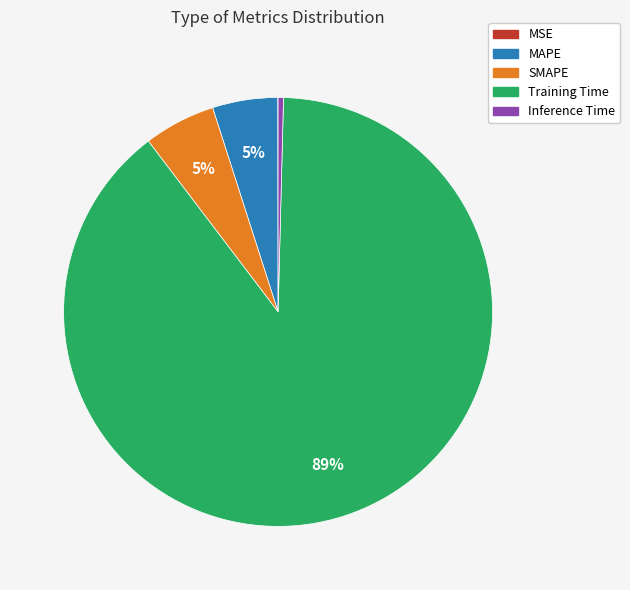

Is the sum of Training Time and MAPE greater than half?

Yes